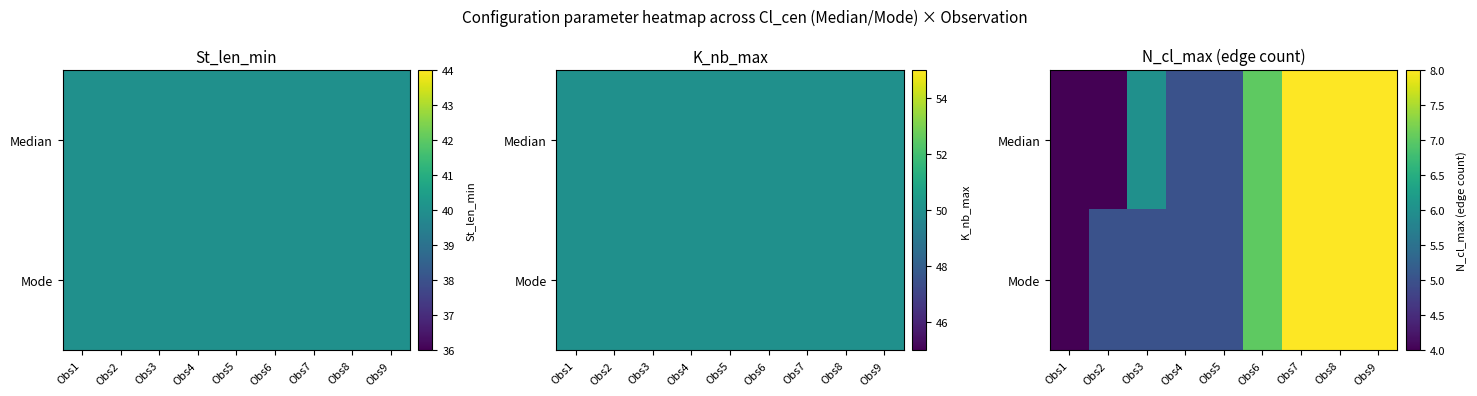

The Mode series shows 8 at Obs7. True or false?

True